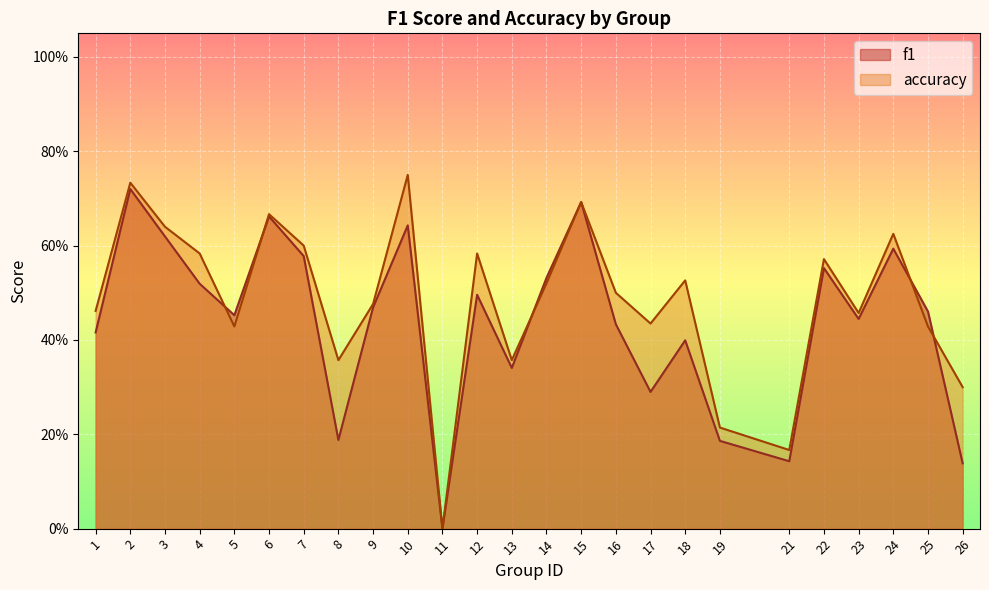

How many times do accuracy and f1 cross each other?

5